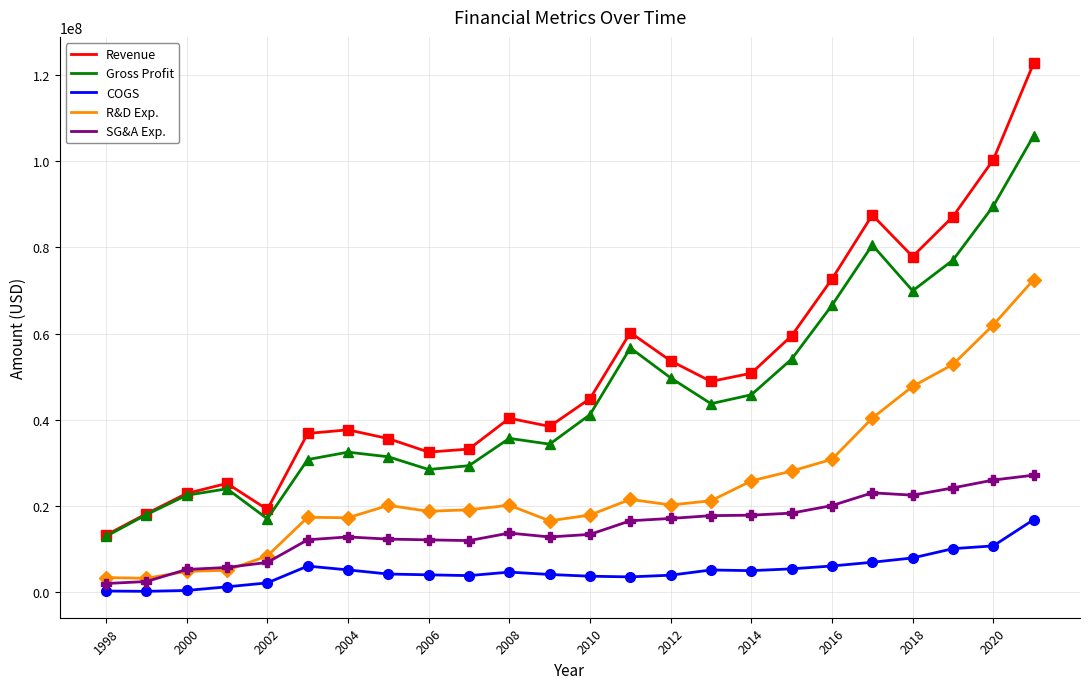

True or false: Gross Profit and R&D Exp. intersect in this chart.

False